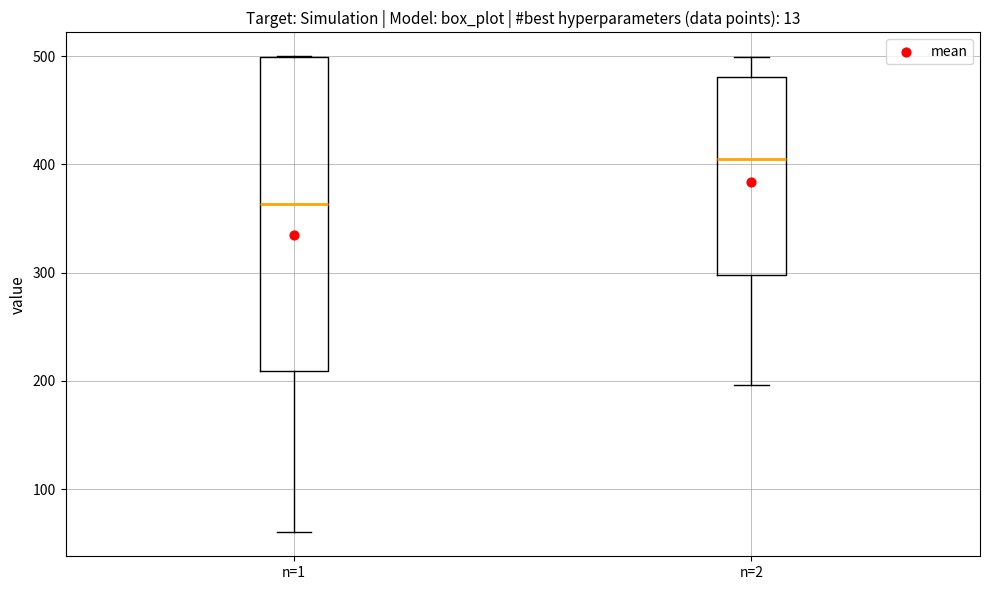

Which box is the tallest, from its lower edge to its upper edge?

n=1